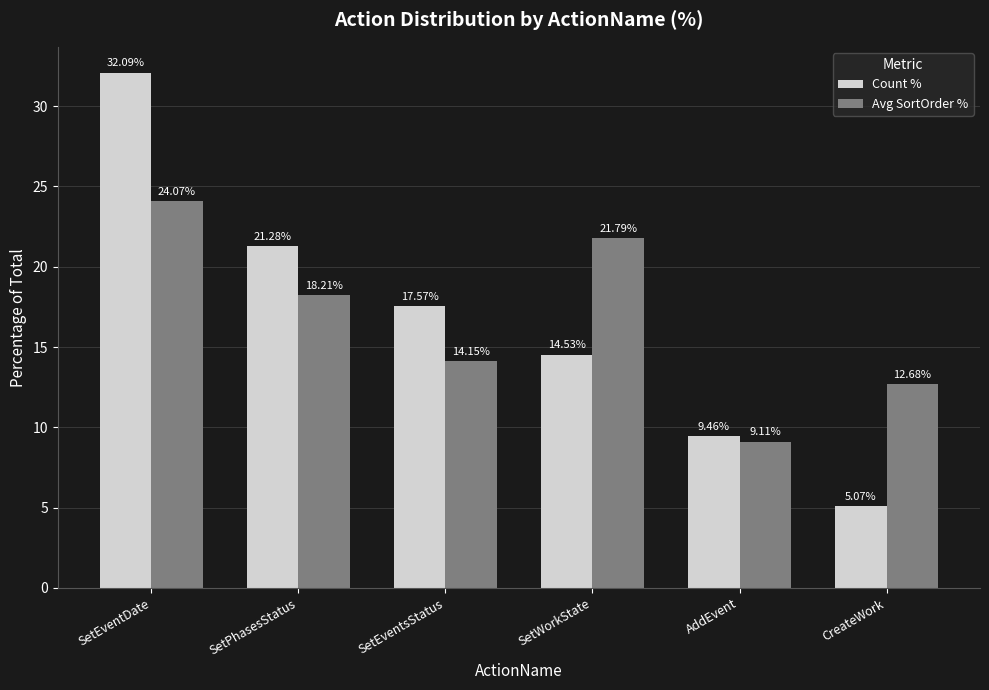

At which category is the sum across all series the highest?

SetEventDate